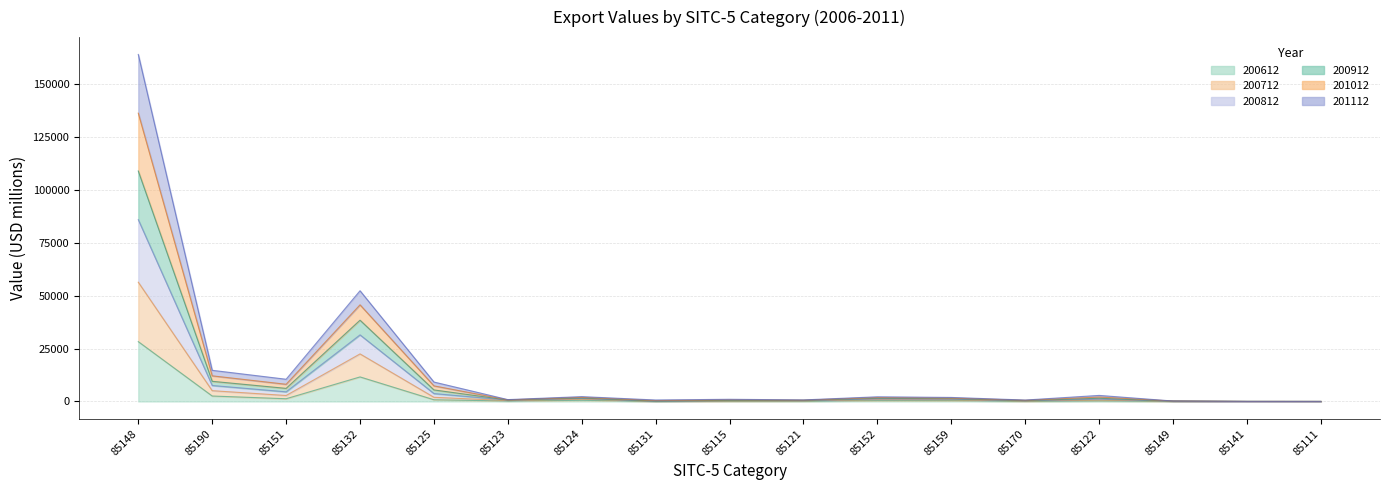

Where is 201112 nearest to the value 42915?

85132